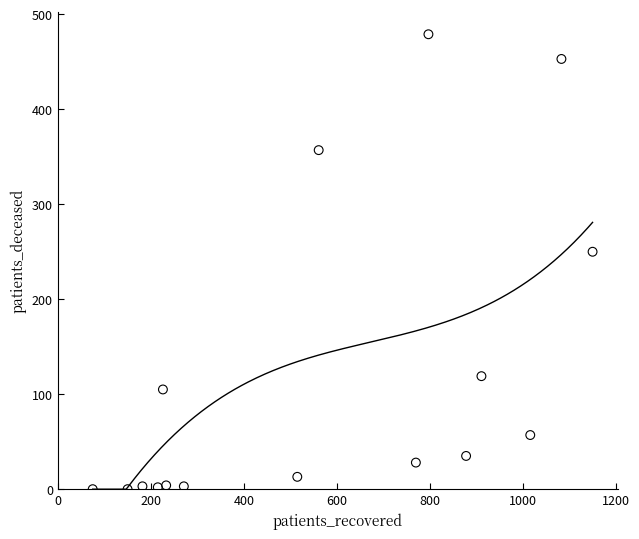

What Y value in the scatter plot is closest to 239?

250